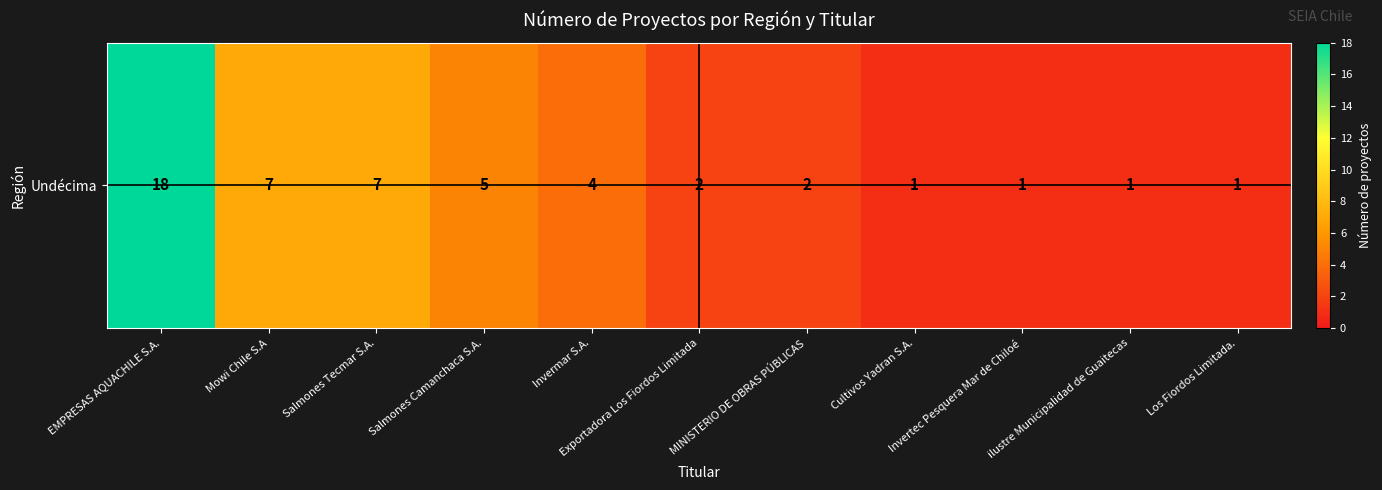

What is the average value?

4